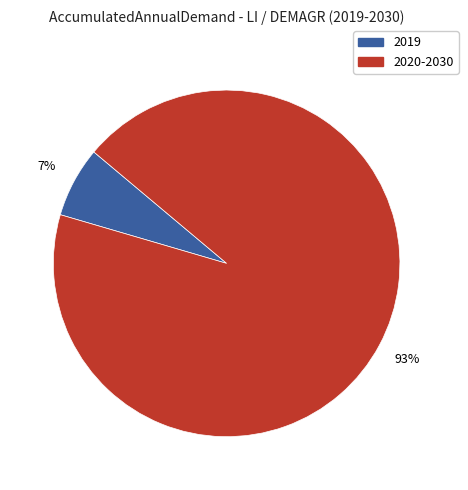

Is there any slice that represents more than half of the pie?

Yes